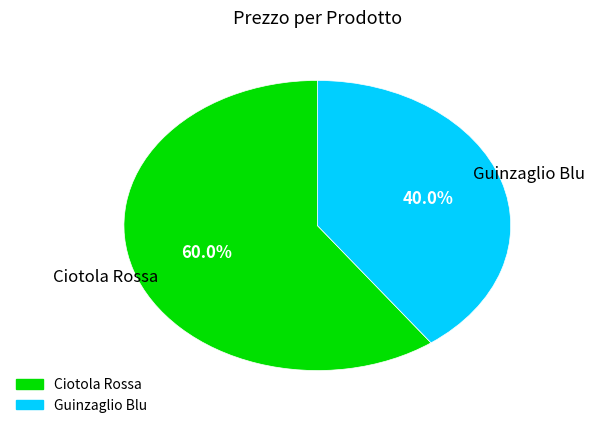

To the nearest percent, what is the difference between the Guinzaglio Blu and Ciotola Rossa slice percentages?

20%